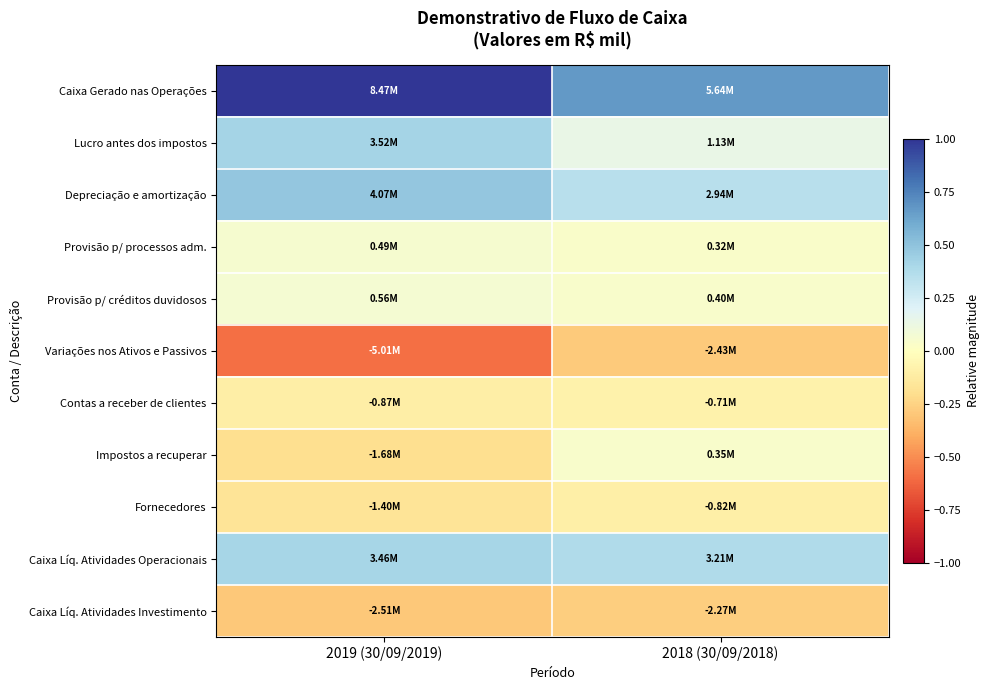

At how many categories does at least one series exceed 0?

2